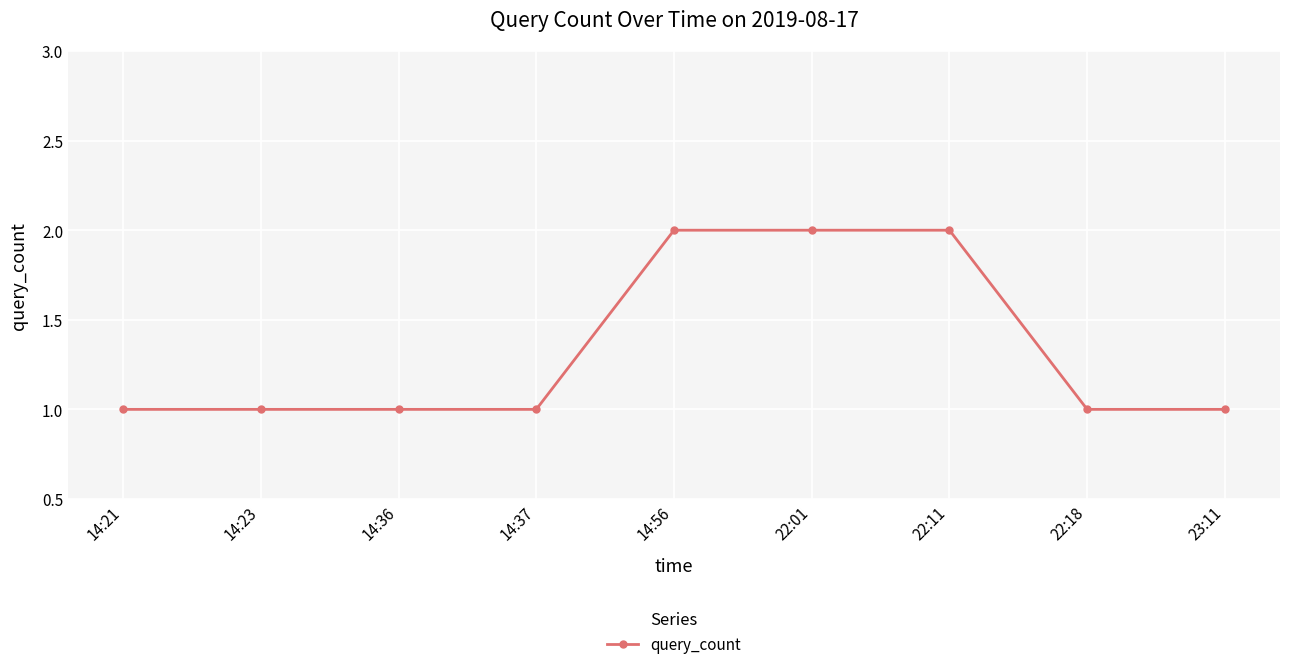

What is the ratio of the value at 14:23 to the value at 22:11?

0.5